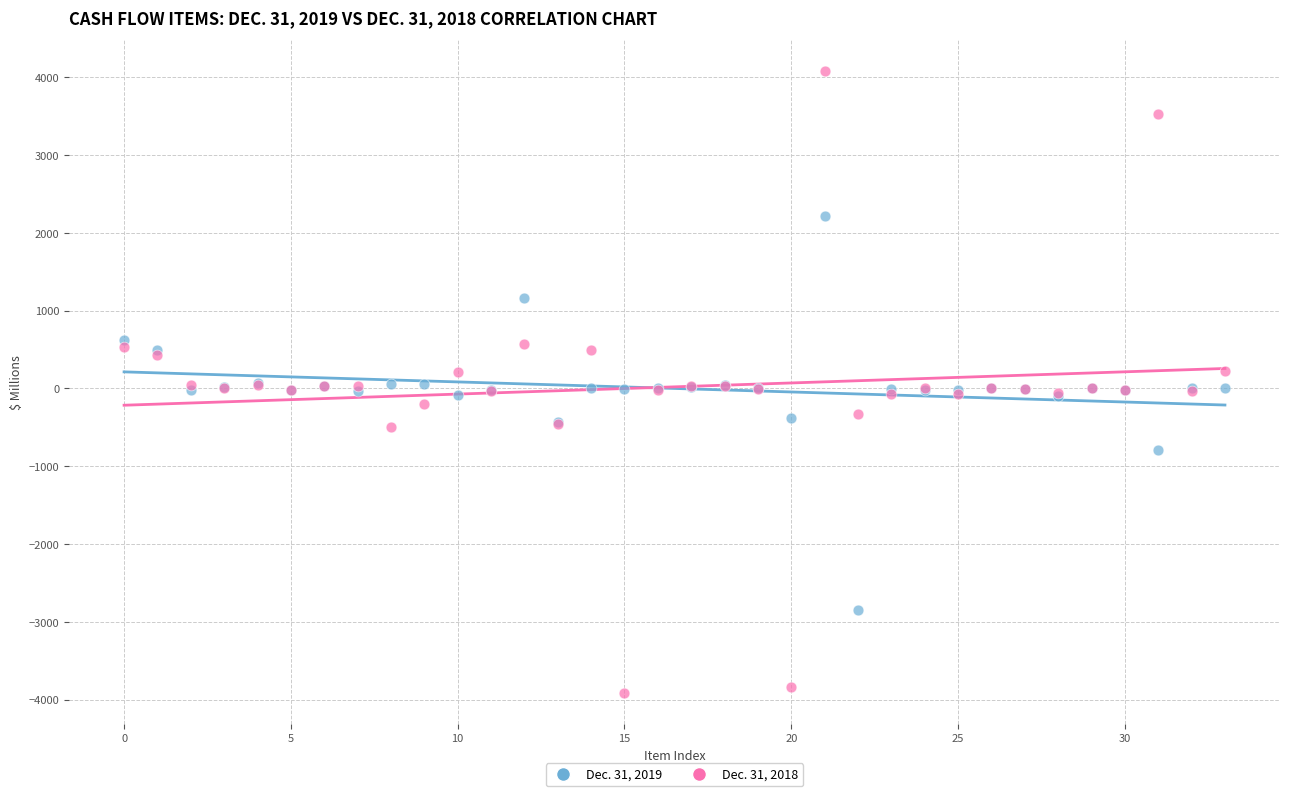

Which series has the widest spread of Y values?

Dec. 31, 2018